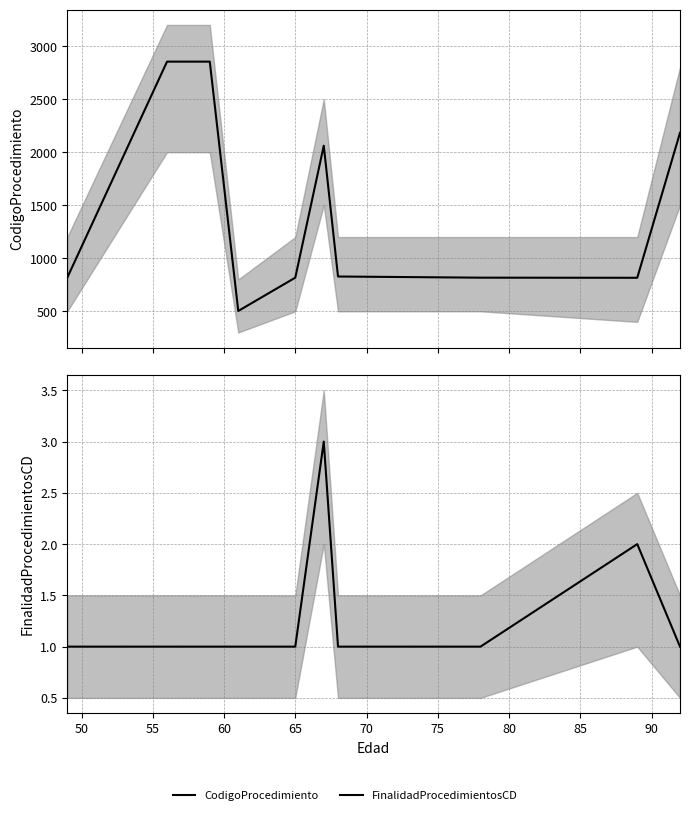

Does the chart display data point markers on the line(s)?

No